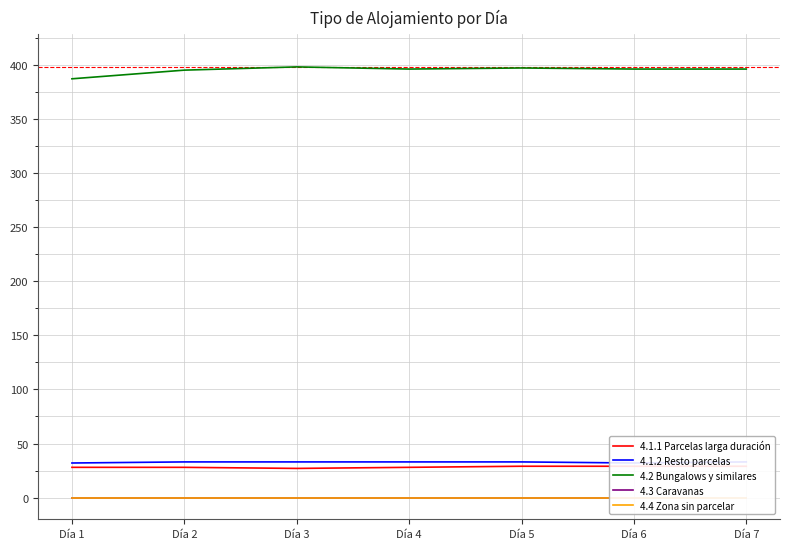

Read the 4.1.1 Parcelas larga duración value at Día 3.

27